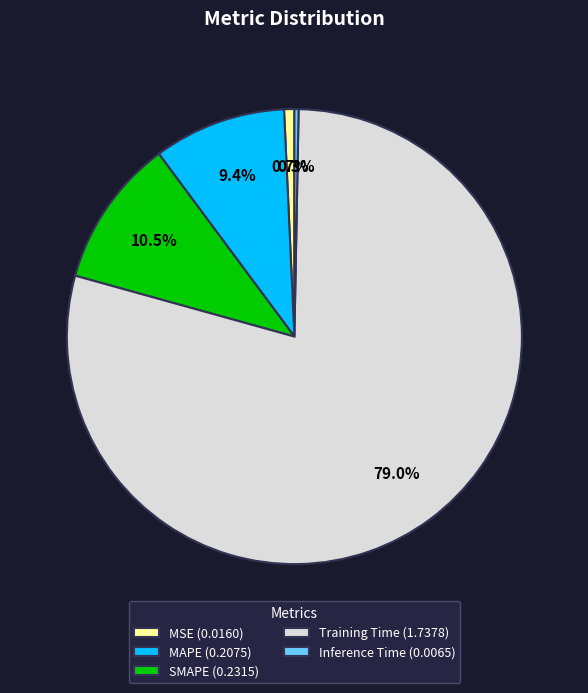

Is there a majority slice in this chart?

Yes